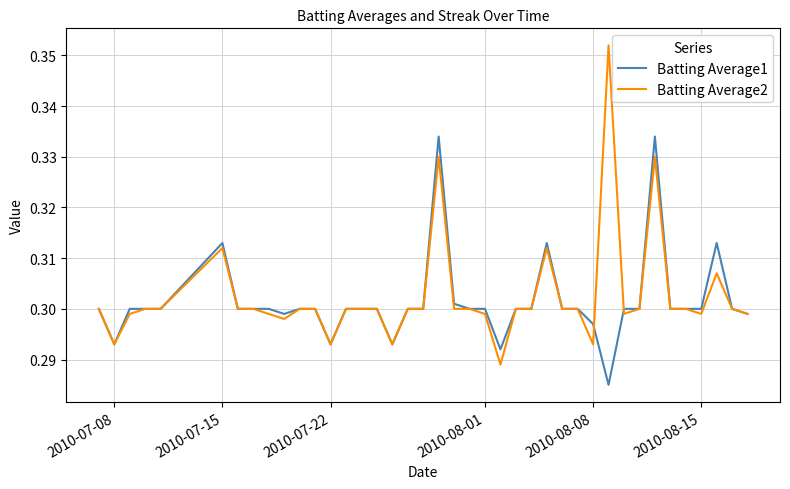

What is the difference between the maximum and minimum values in the Batting Average2 series?

0.1